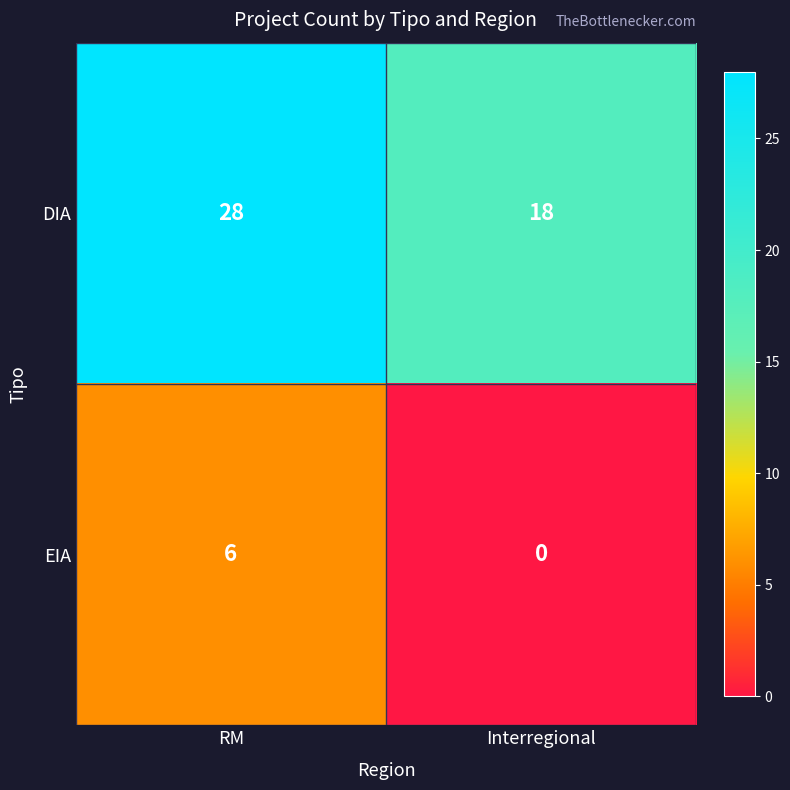

What is the approximate value of DIA at Interregional, to the nearest 5?

20